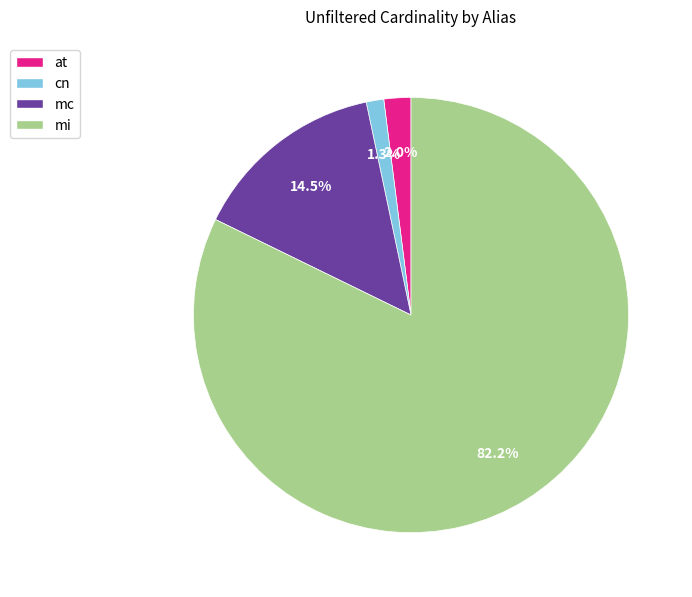

Does at represent more than half of the total?

No